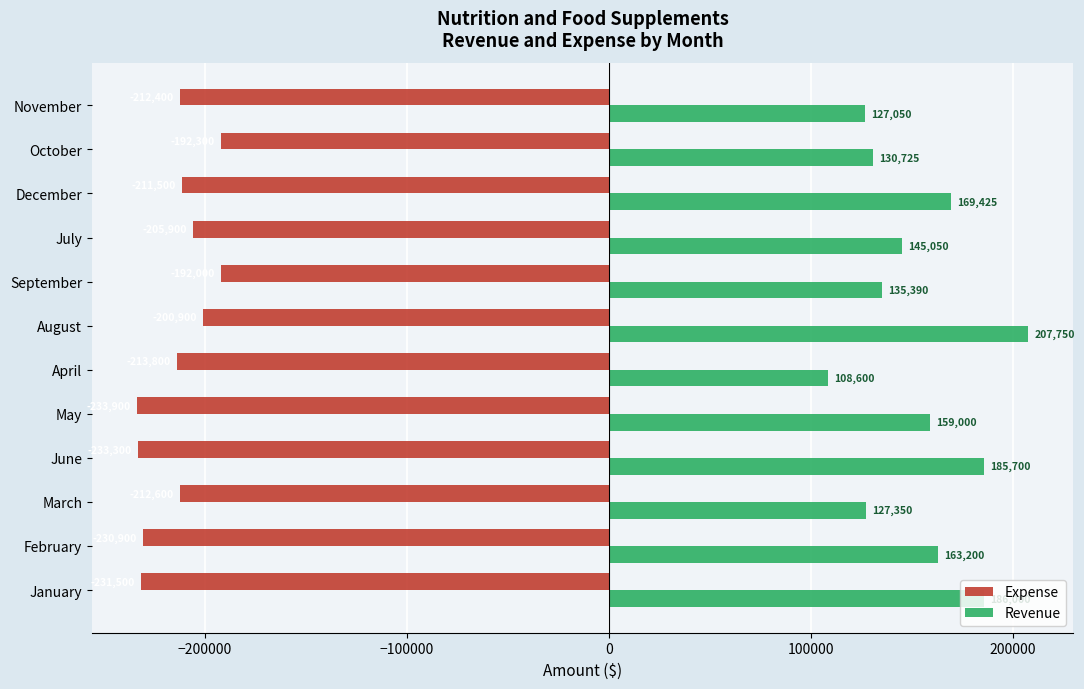

At which label does Expense reach its minimum?

May